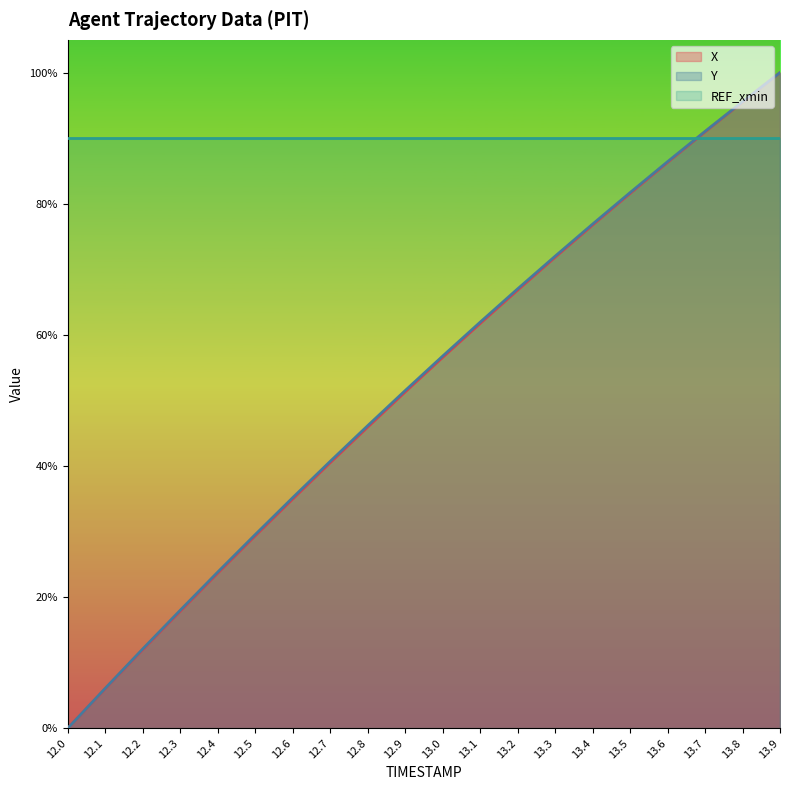

What is the difference between the second highest and minimum values in the Y series?

1.0